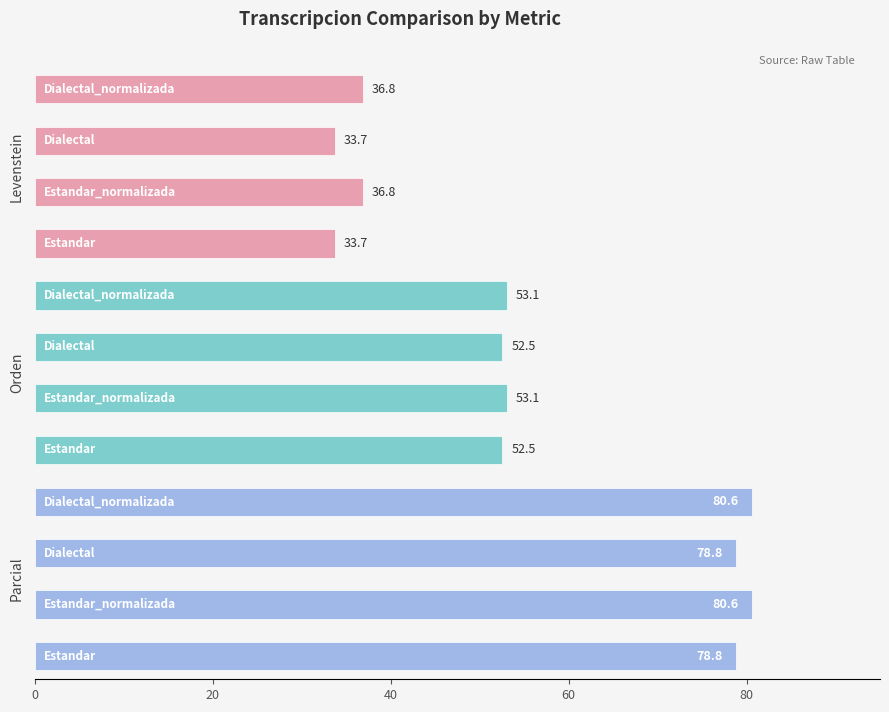

Between 0 and 20, which is larger?

20